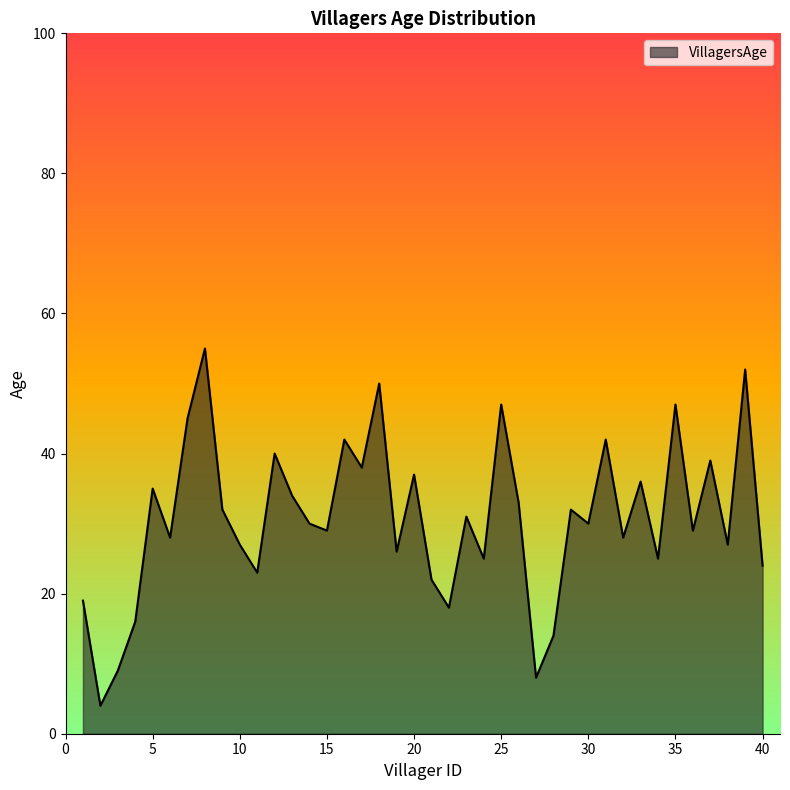

Reading right to left, extract all data points from this chart.

24	52	27	39	29	47	25	36	28	42	30	32	14	8	33	47	25	31	18	22	37	26	50	38	42	29	30	34	40	23	27	32	55	45	28	35	16	9	4	19